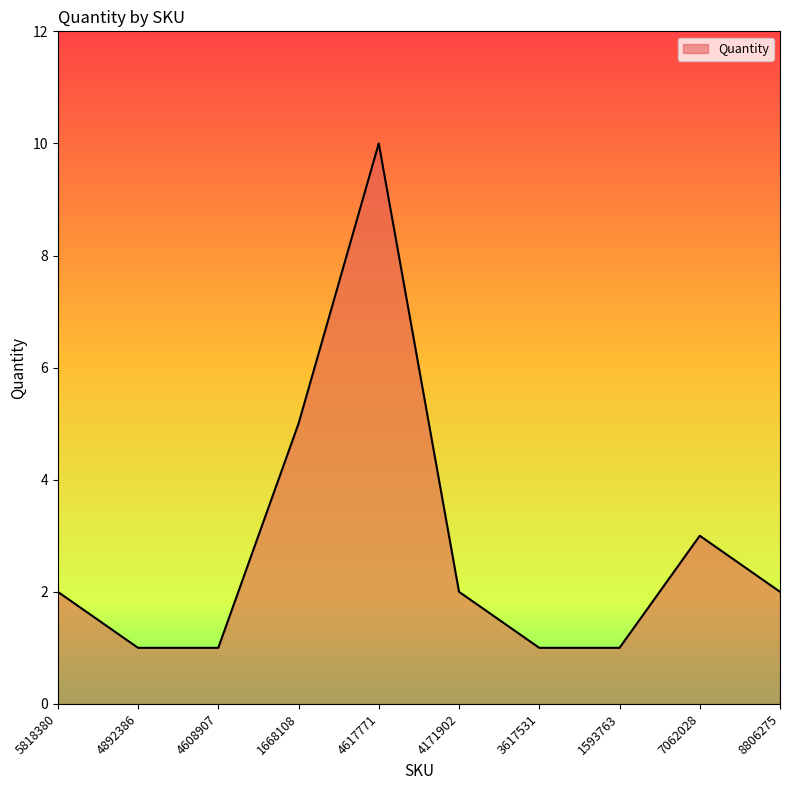

What position from the right is 5818380?

10